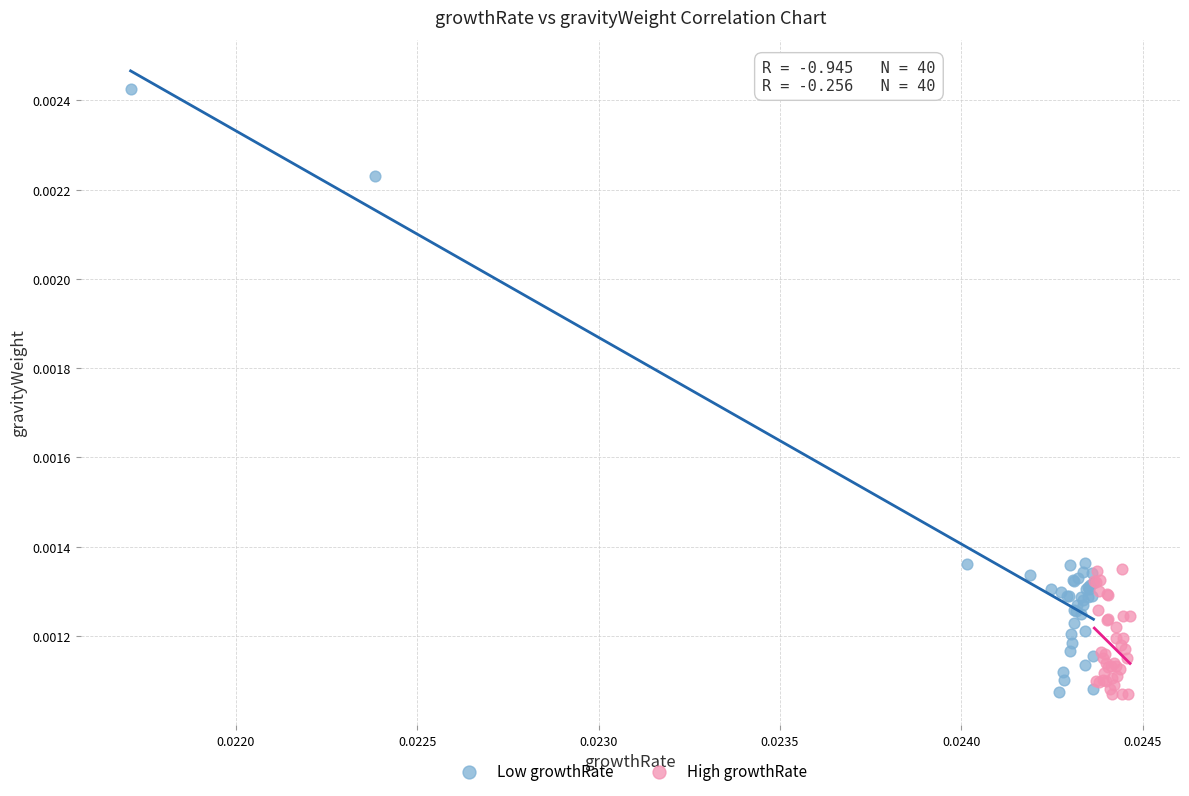

What are all the series names shown in the legend?

Low growthRate, High growthRate